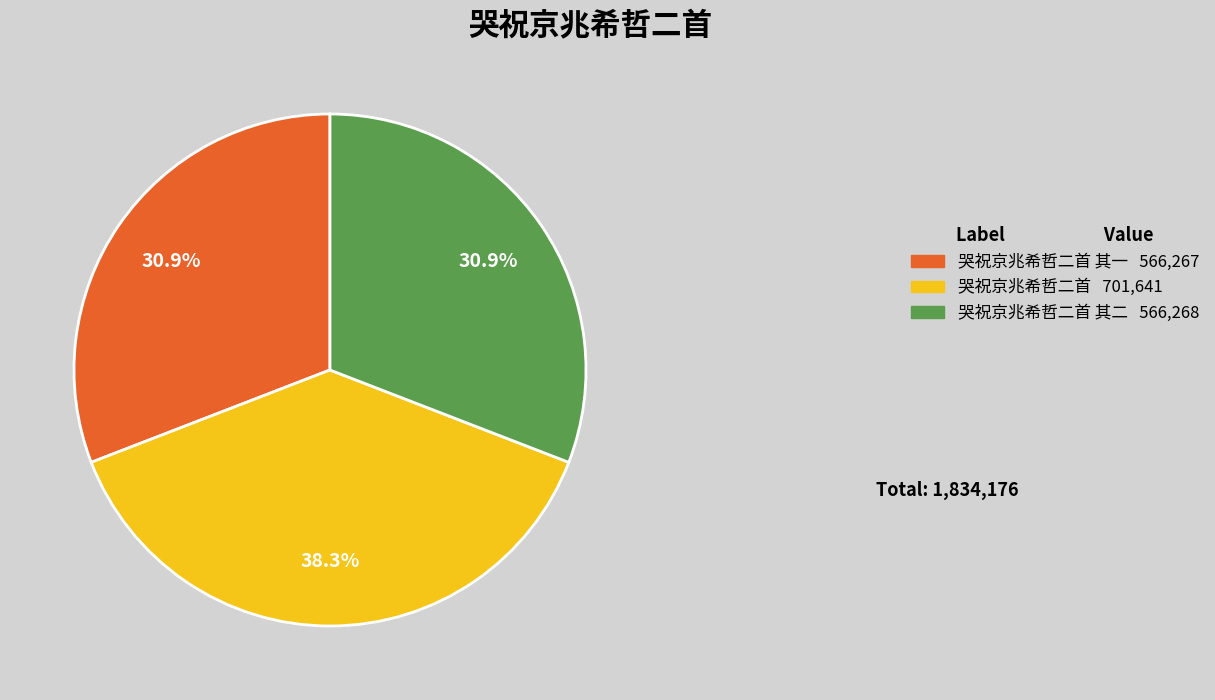

Which slice is the largest?

哭祝京兆希哲二首 701,641